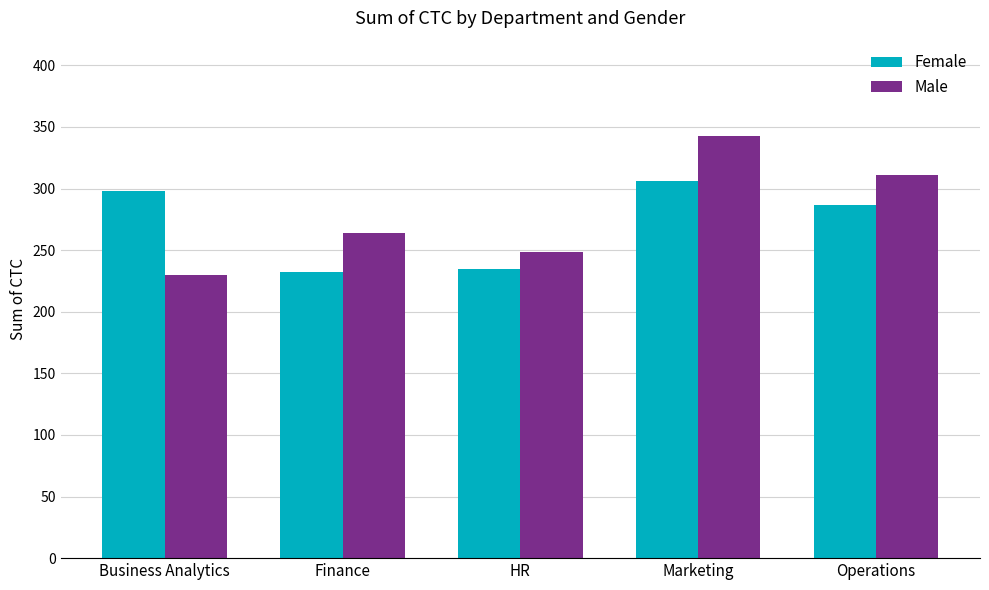

What is the difference between the maximum and minimum values in the Male series?

113.0